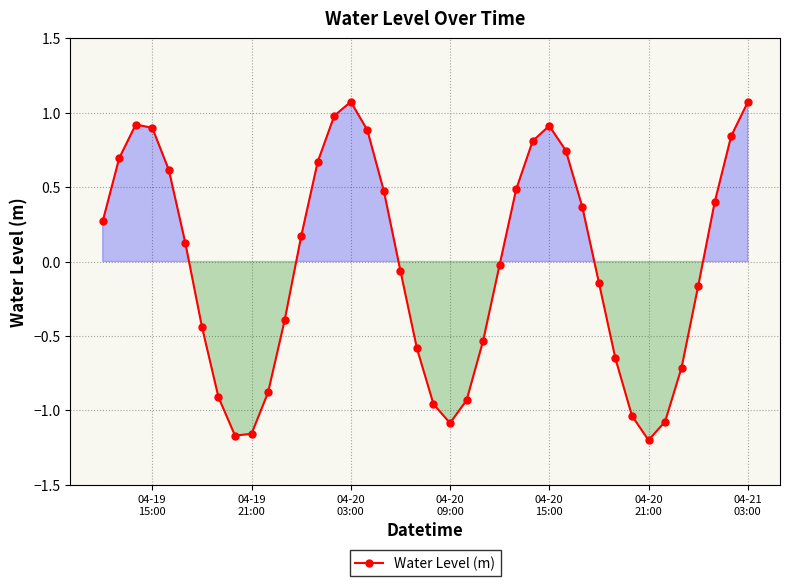

Does the chart display data point markers on the line(s)?

Yes